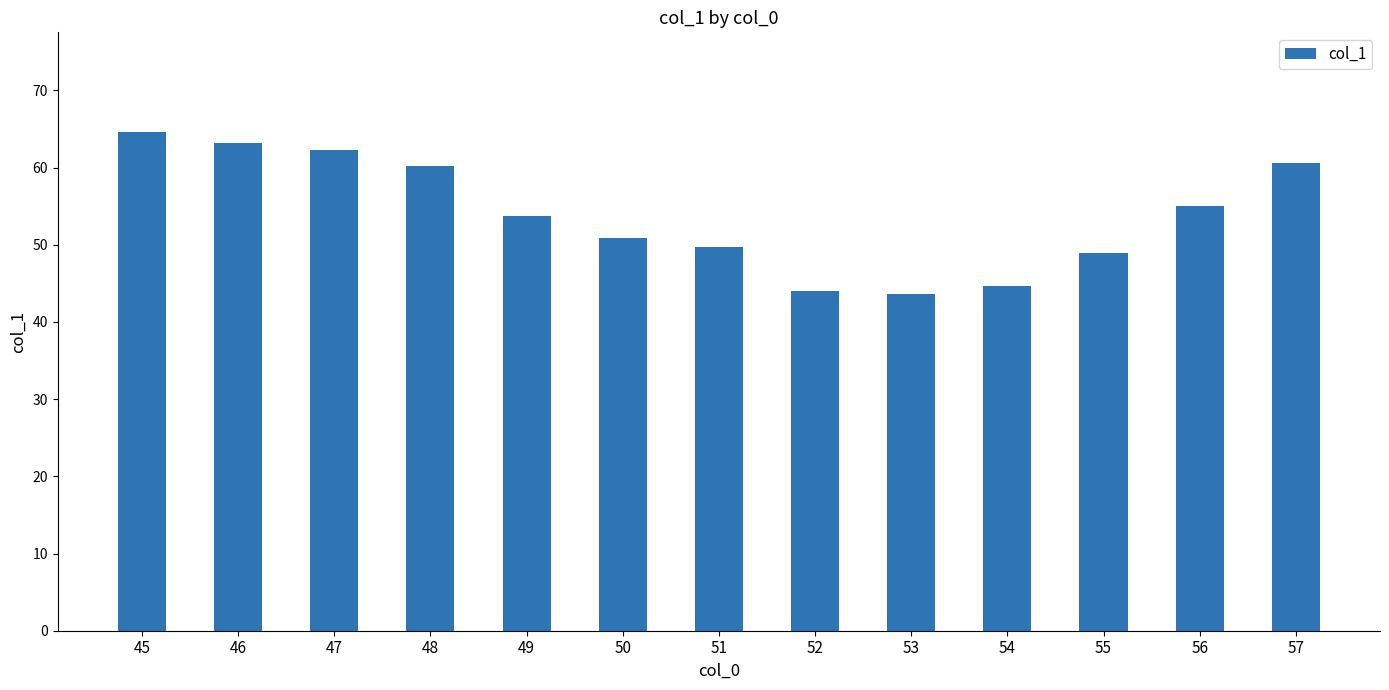

Where does the data first go above 53?

45